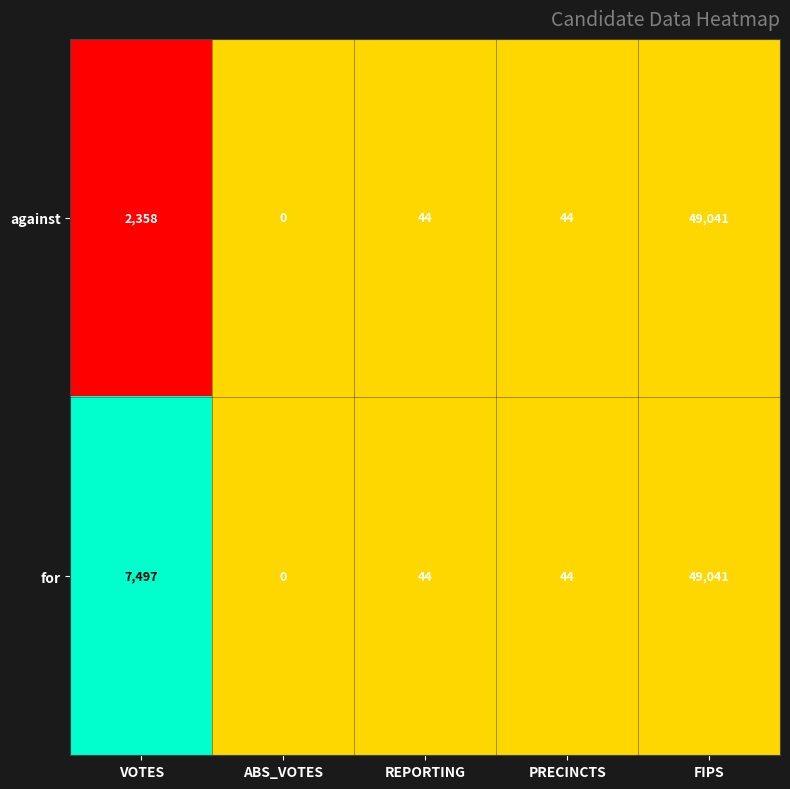

Rank the series by their average value, from lowest to highest.

against, for